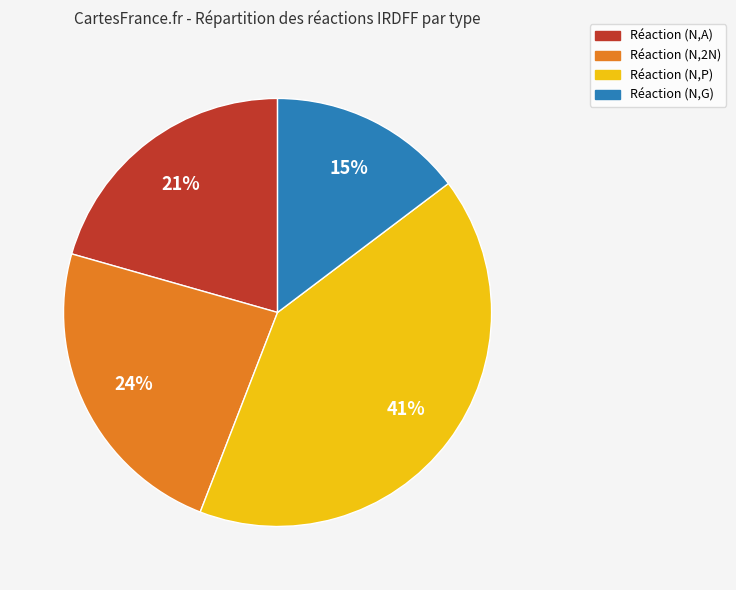

Is there any slice that represents more than half of the pie?

No